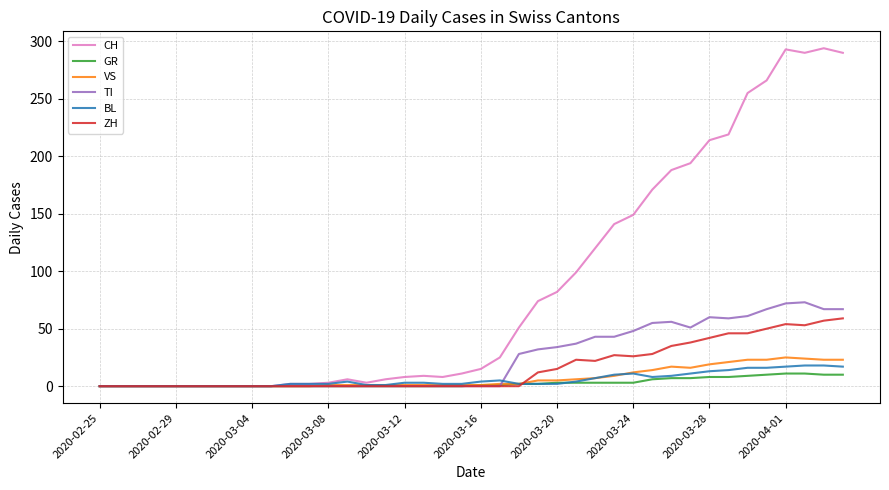

Count the number of data series in this chart.

6